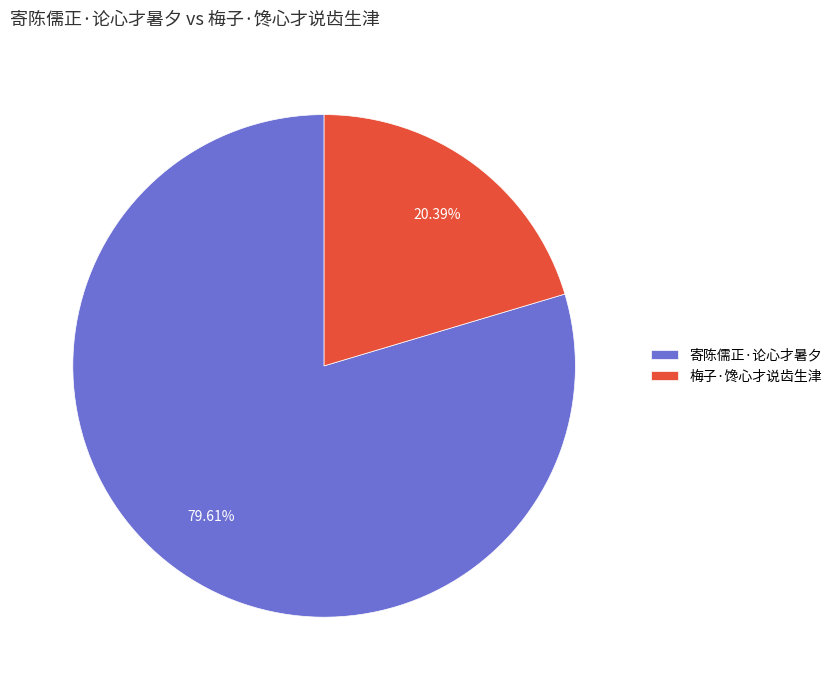

The 寄陈儒正·论心才暑夕 slice represents 94% of the pie. True or false?

False